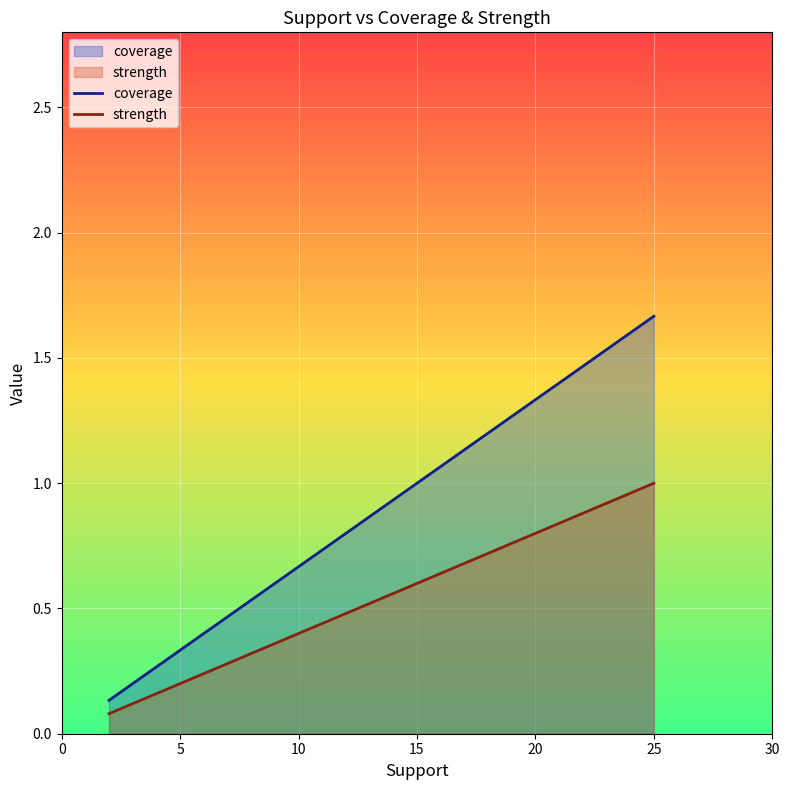

True or false: coverage and strength cross at least once.

False